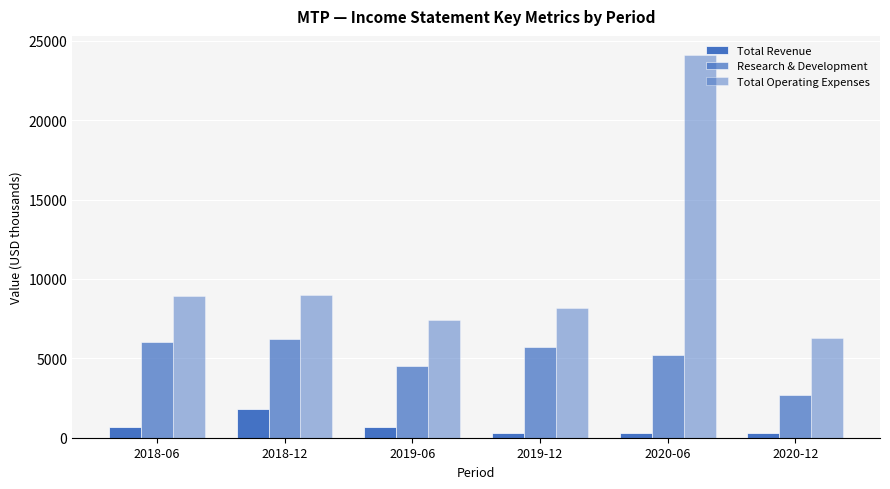

What position from the right is 2018-06?

6